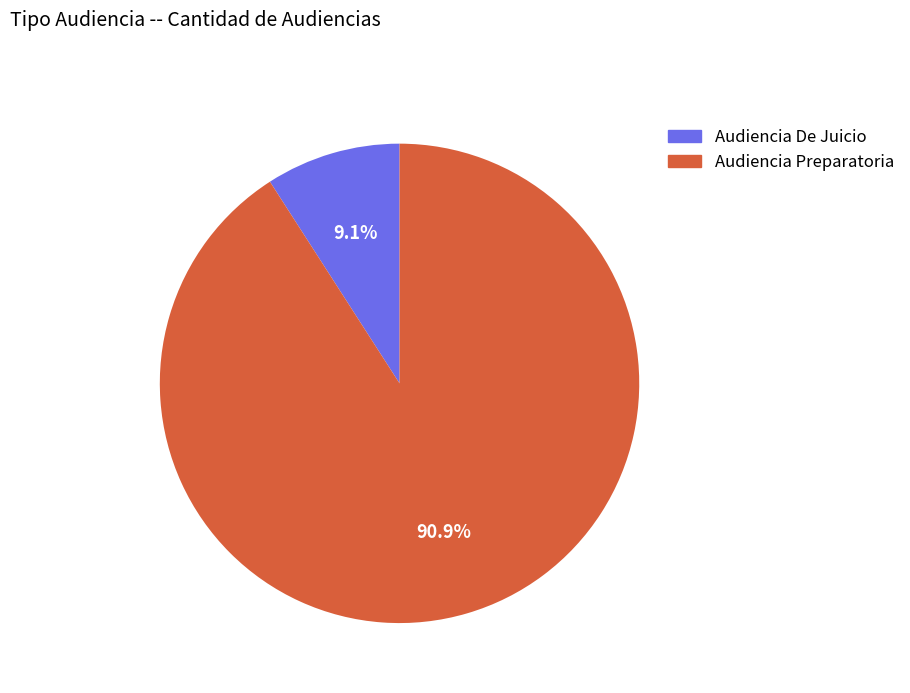

Which slice is the smallest?

Audiencia De Juicio